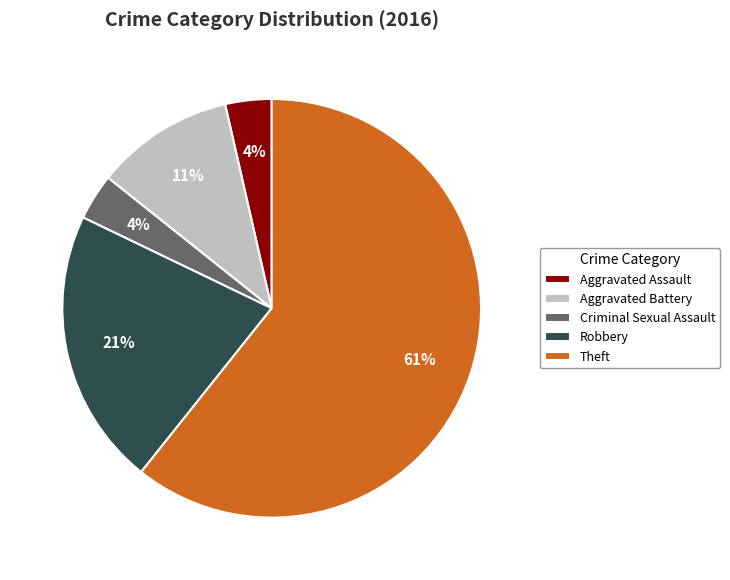

Does Theft account for over 50% of the chart?

Yes